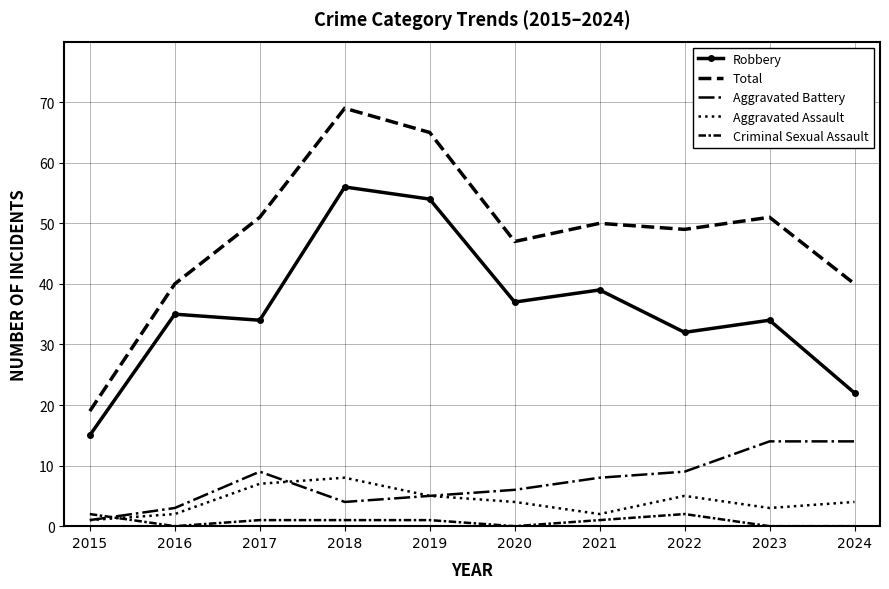

True or false: Criminal Sexual Assault and Robbery intersect in this chart.

False